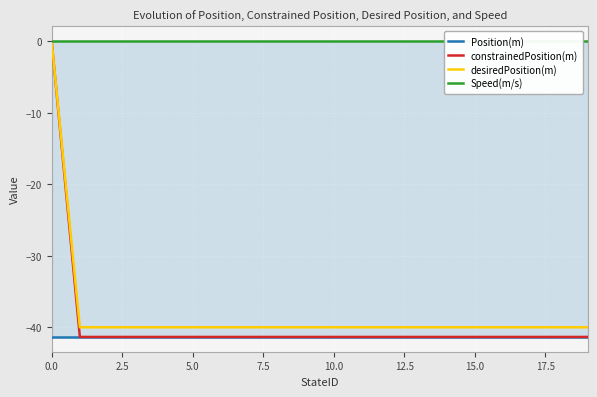

What is the lowest value of the desiredPosition(m) series?

-40.0